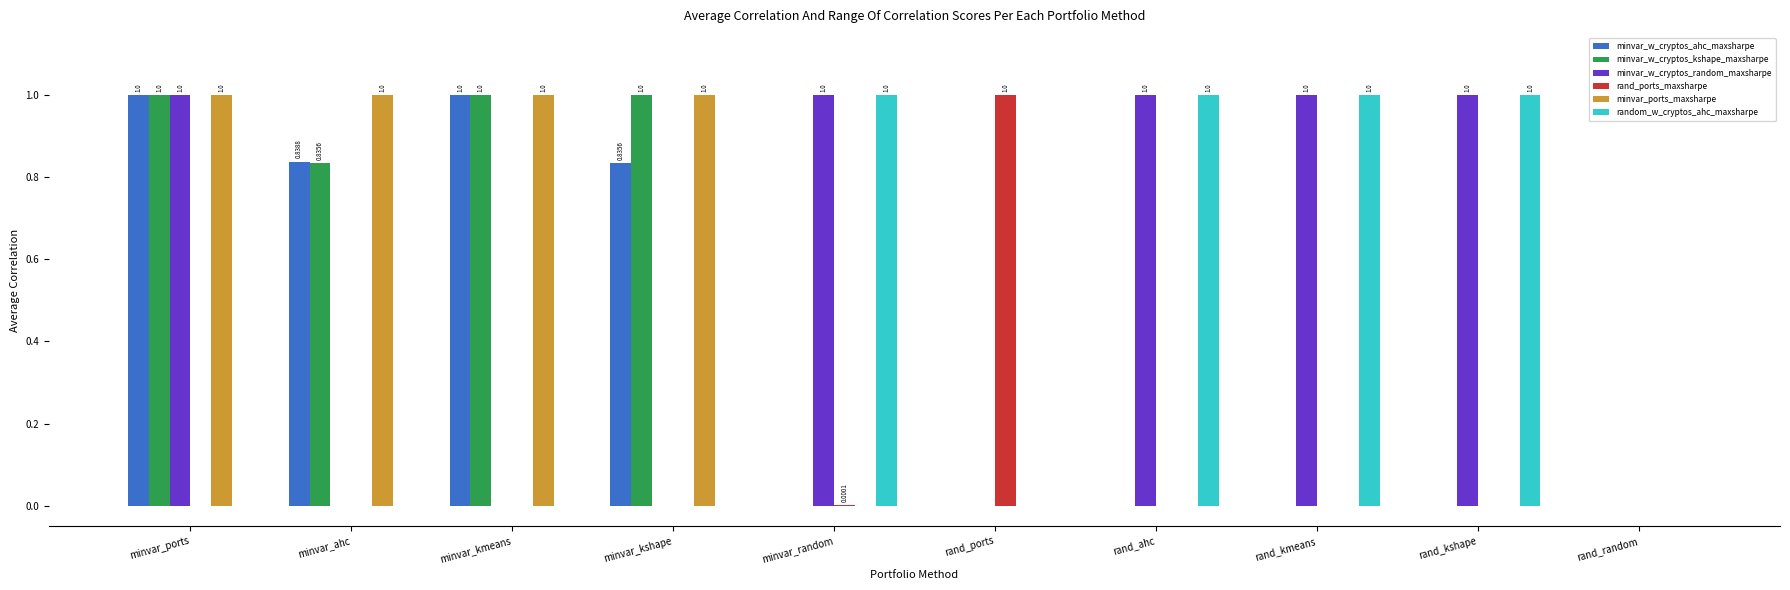

What are all the series names shown in the legend?

minvar_w_cryptos_ahc_maxsharpe, minvar_w_cryptos_kshape_maxsharpe, minvar_w_cryptos_random_maxsharpe, rand_ports_maxsharpe, minvar_ports_maxsharpe, random_w_cryptos_ahc_maxsharpe